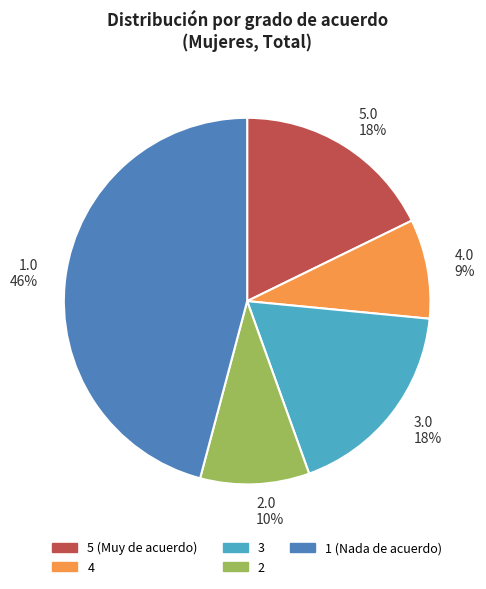

Does 5.0 account for over 50% of the chart?

No